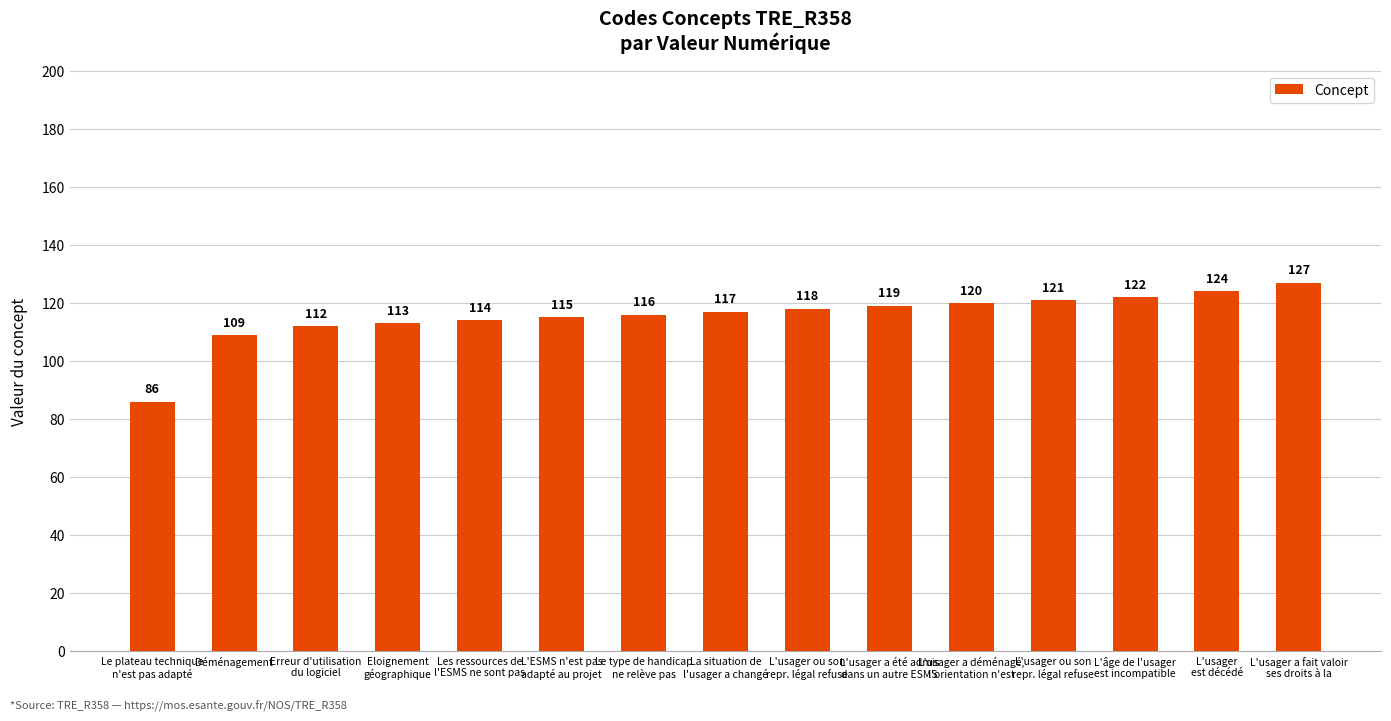

How many values are below 117?

7